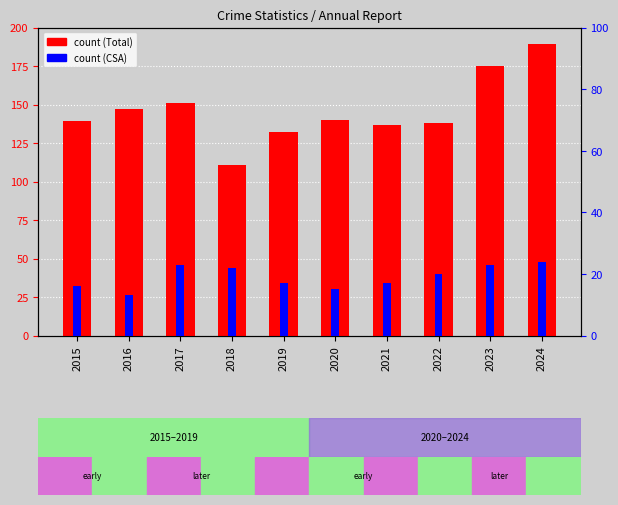

Which series has the widest spread of values?

Total